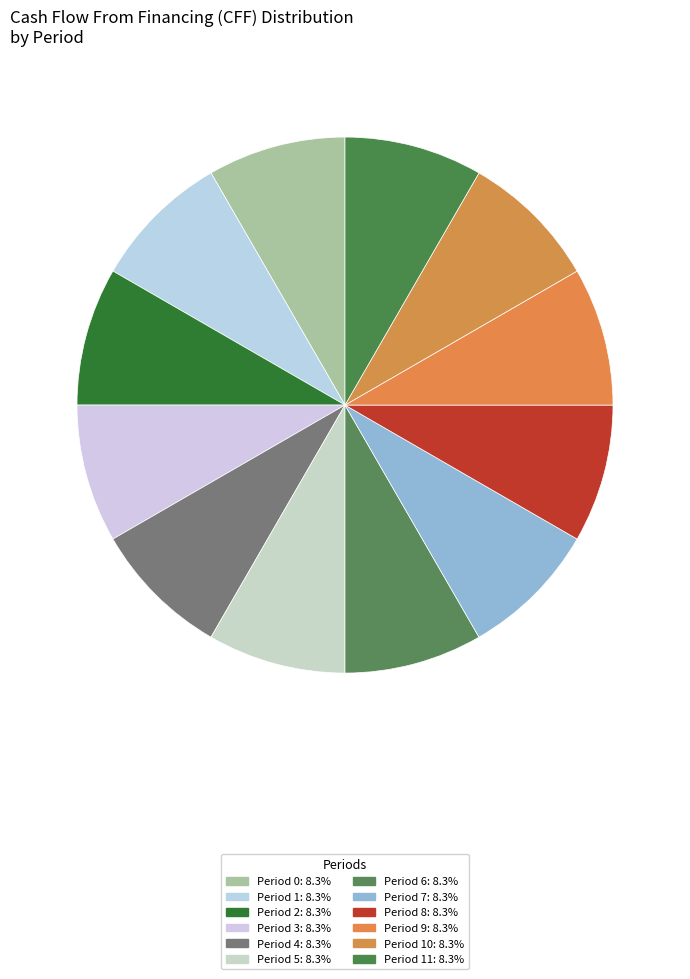

Which category has the biggest portion of the pie?

Period 0